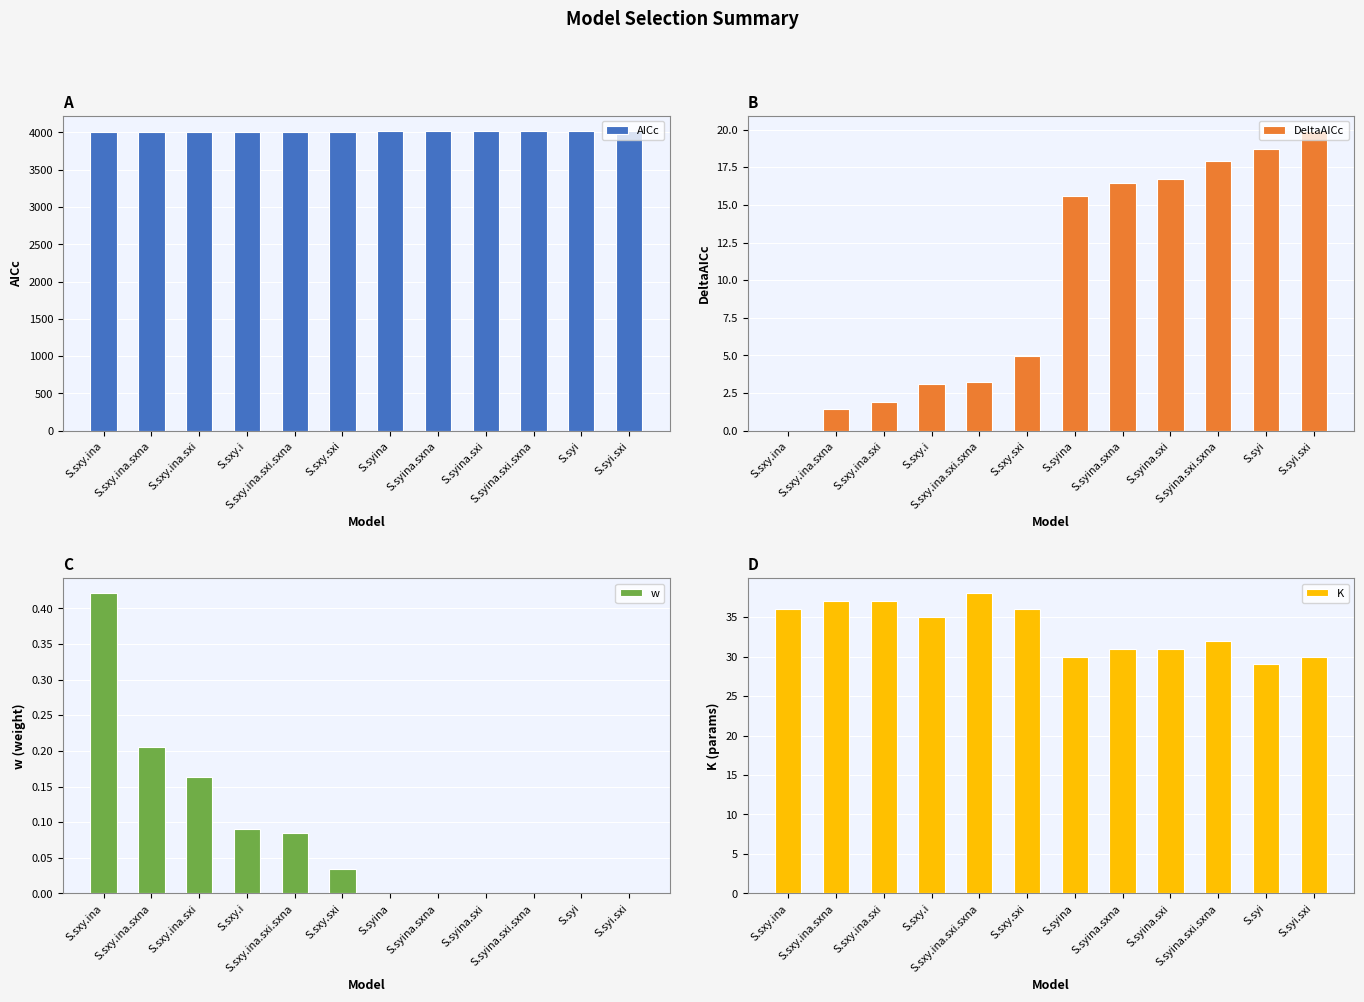

Which category has the highest value in the K series?

S.sxy.ina.sxi.sxna